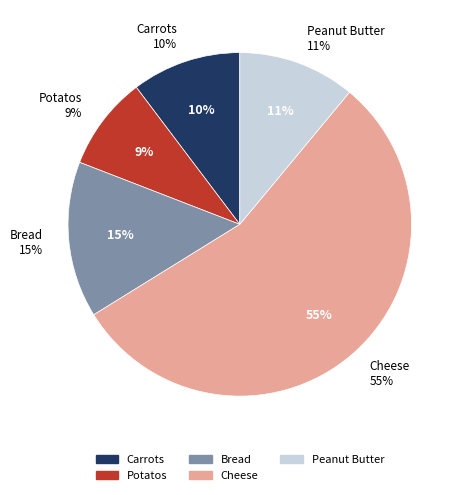

Which has a higher value, Carrots or Potatos?

Carrots